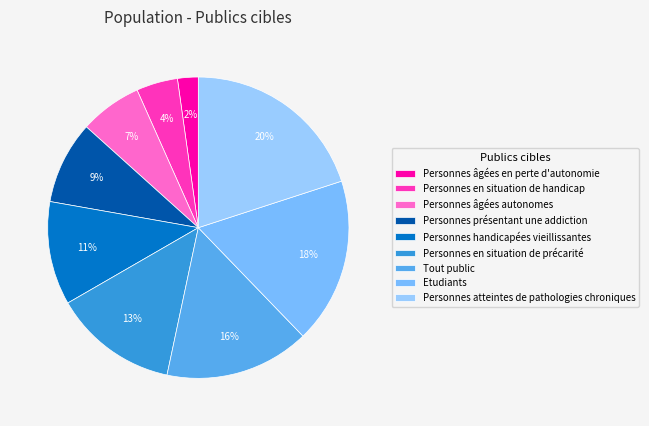

Does any single category account for the majority?

No